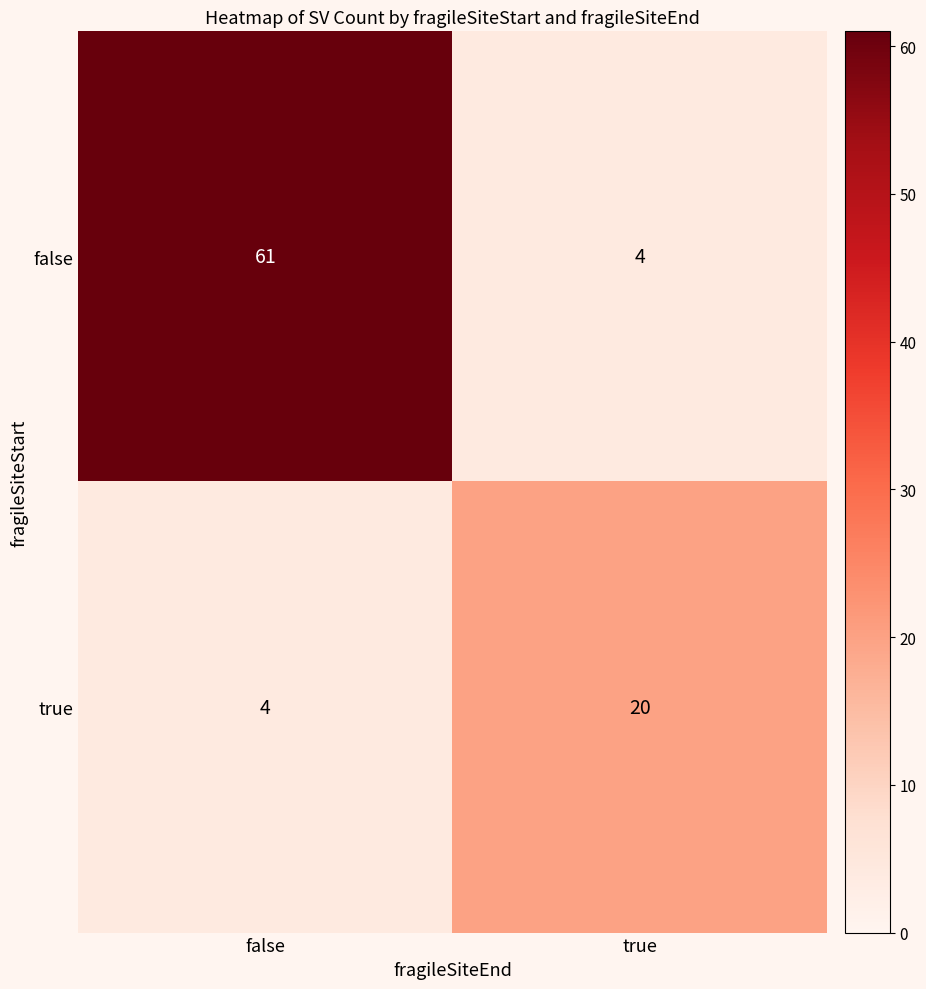

What is the approximate value of true at false, to the nearest 5?

5